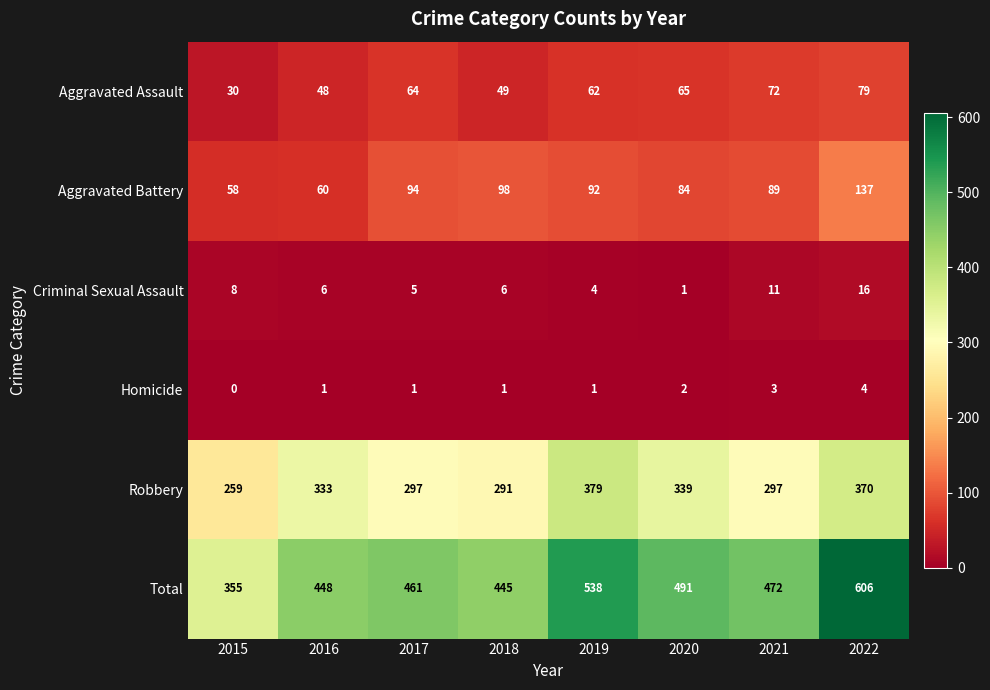

What is the greatest value displayed?

606